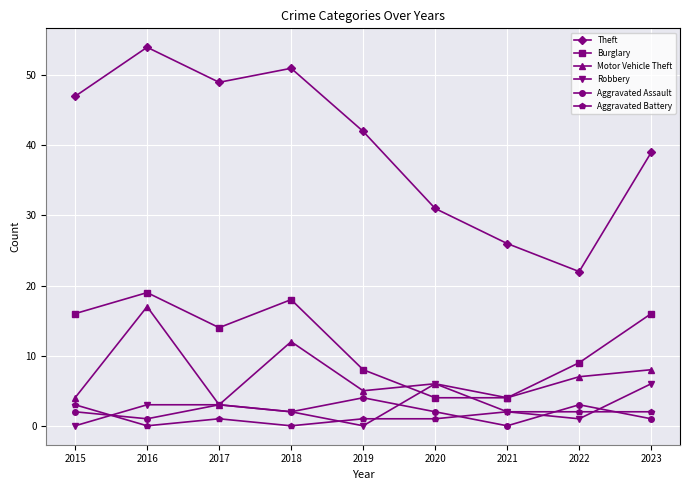

How many data points in Theft are less than 42?

4